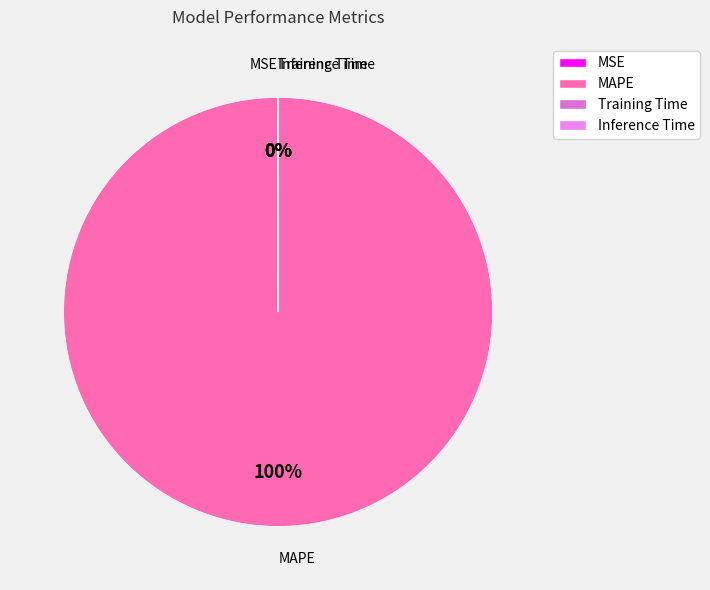

What is the largest slice in the pie chart?

MAPE